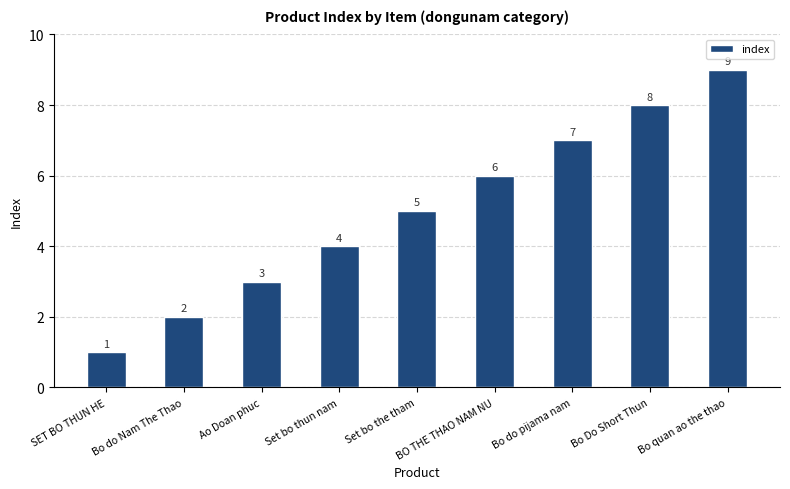

How many data points are less than 5?

4